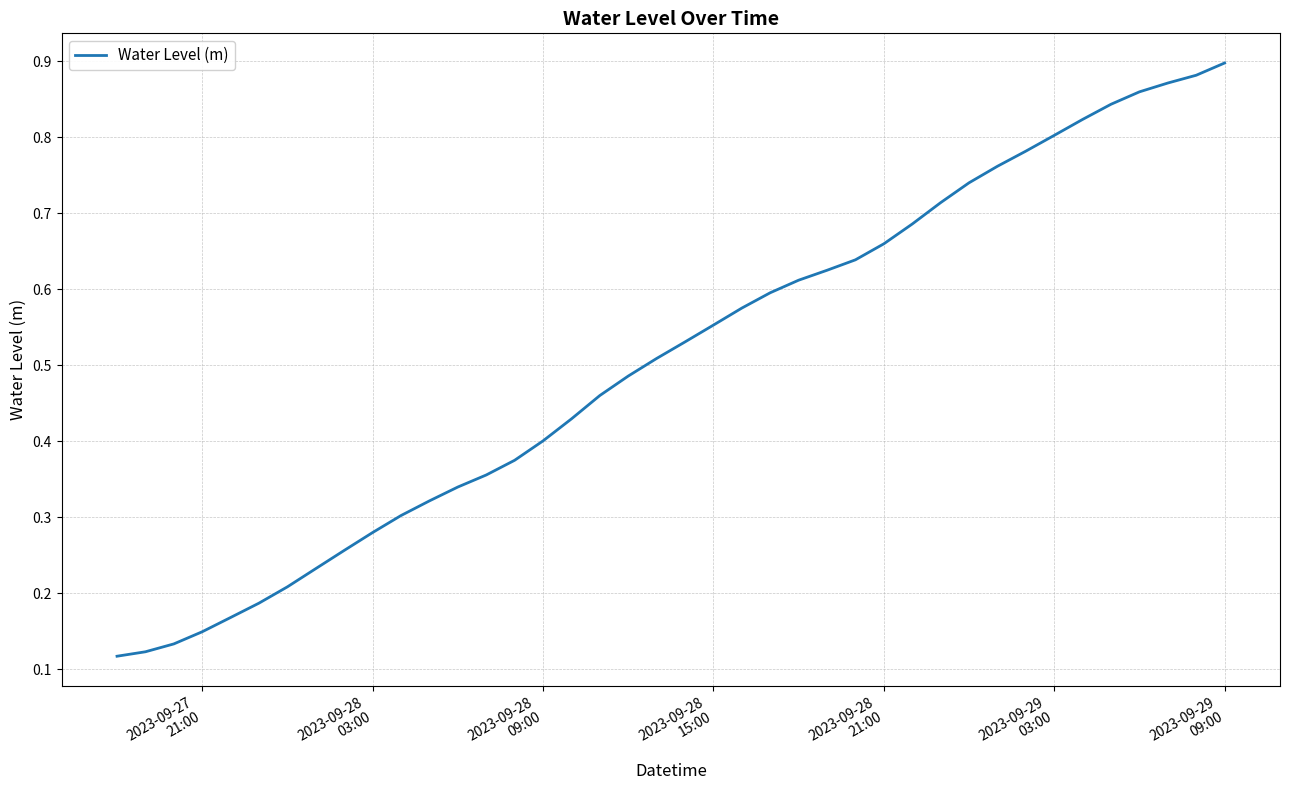

Reading left to right, what are all the values shown in this chart?

0.1	0.1	0.1	0.1	0.2	0.2	0.2	0.2	0.3	0.3	0.3	0.3	0.3	0.4	0.4	0.4	0.4	0.5	0.5	0.5	0.5	0.6	0.6	0.6	0.6	0.6	0.6	0.7	0.7	0.7	0.7	0.8	0.8	0.8	0.8	0.8	0.9	0.9	0.9	0.9